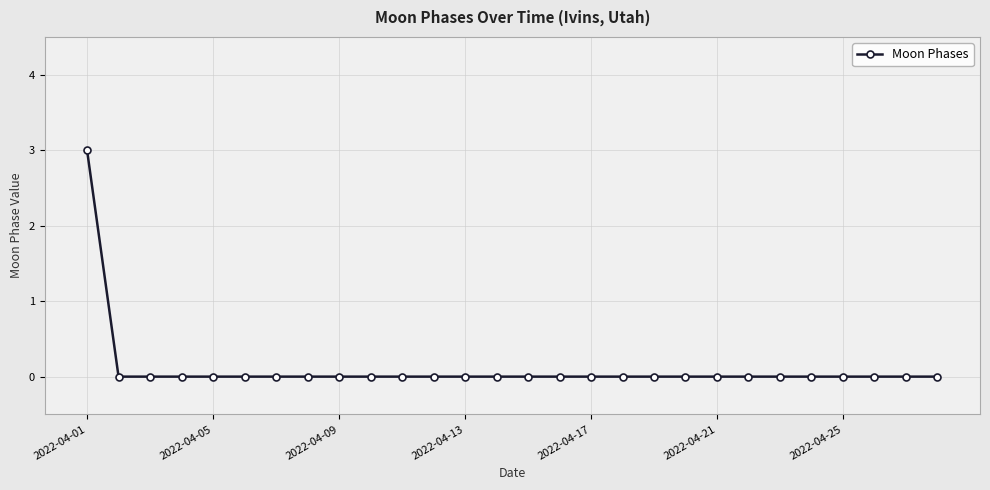

Count the values in the range 0 to 1.

27